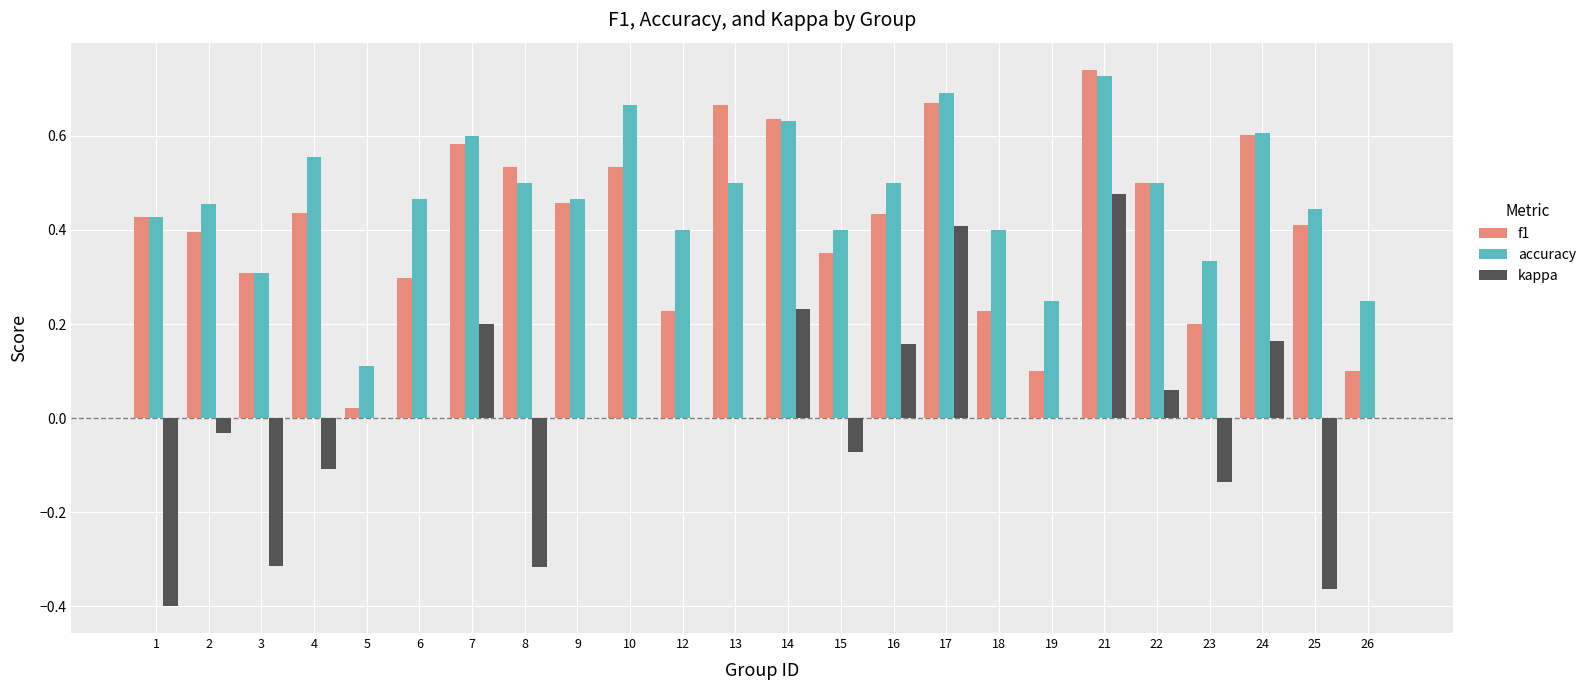

Between 10 and 21, which series saw the biggest shift?

kappa